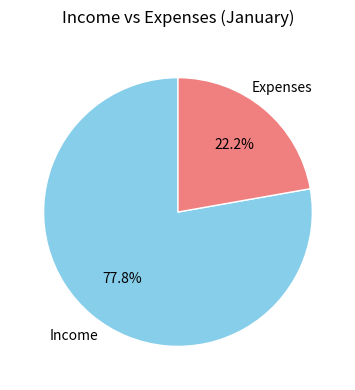

How many slices are in this pie chart?

2